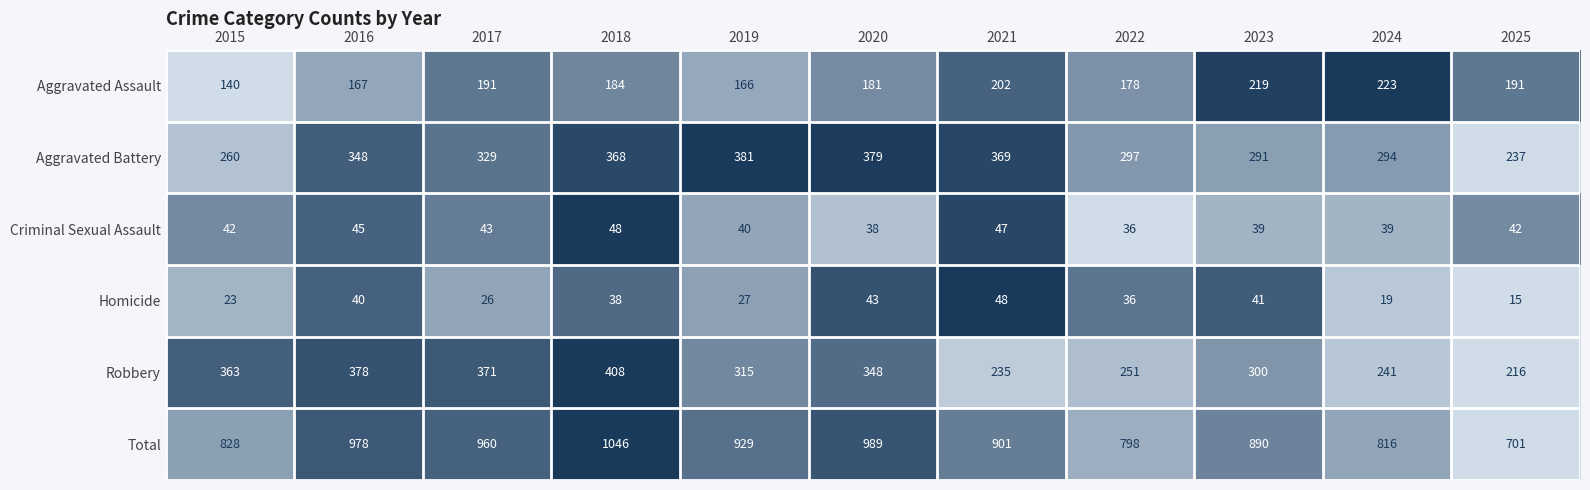

Count the number of categories in the chart.

11